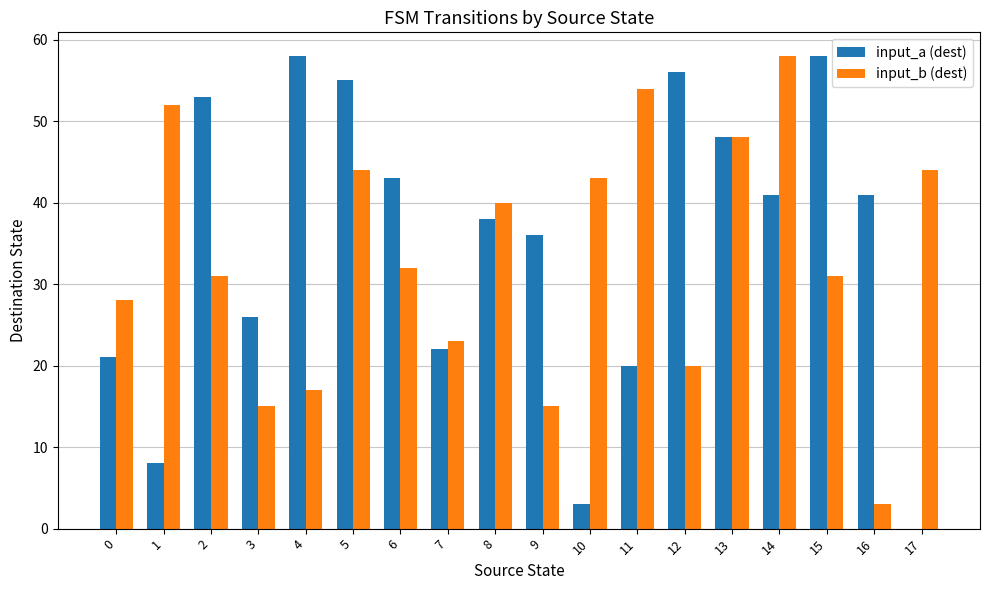

What is the highest value of the input_b (dest) series?

58